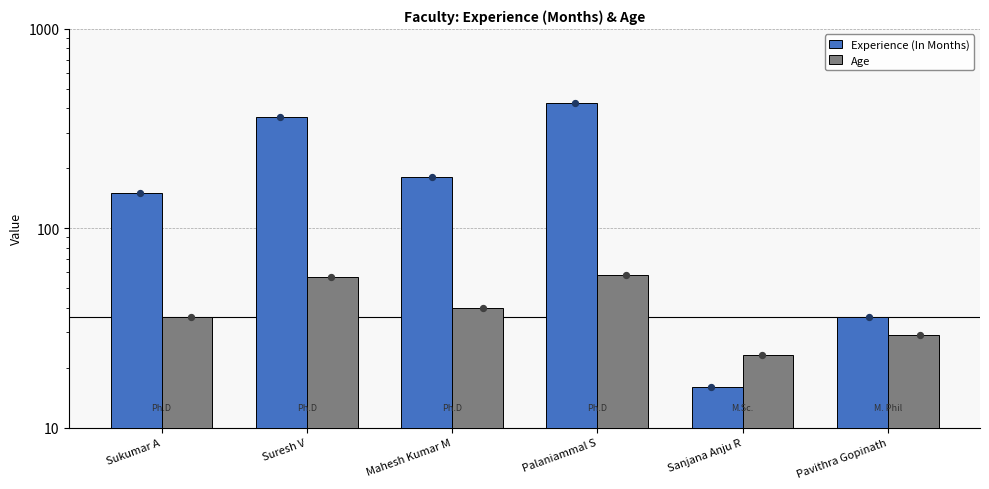

Which series has the largest total across all categories?

Experience (In Months)